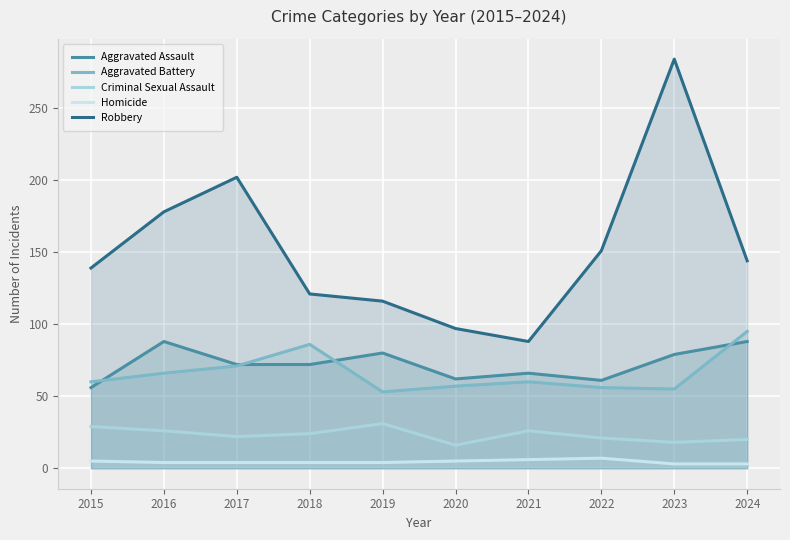

At which label is Aggravated Assault closest to 72?

2017